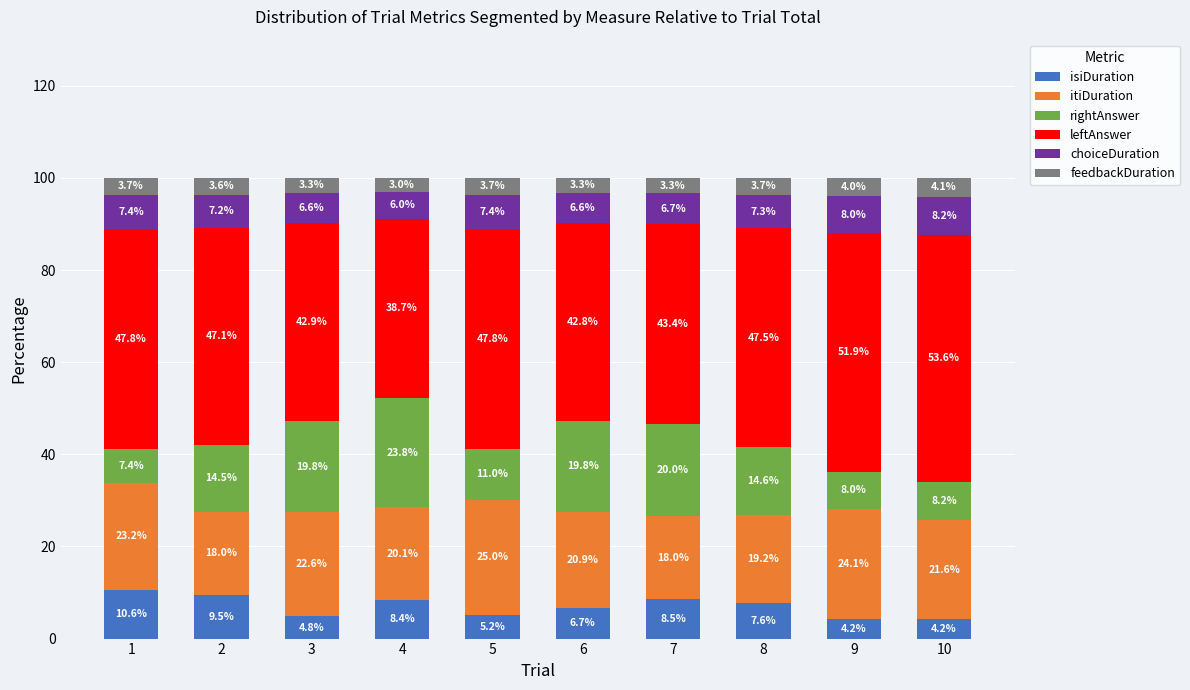

What is the maximum value for isiDuration?

10.6